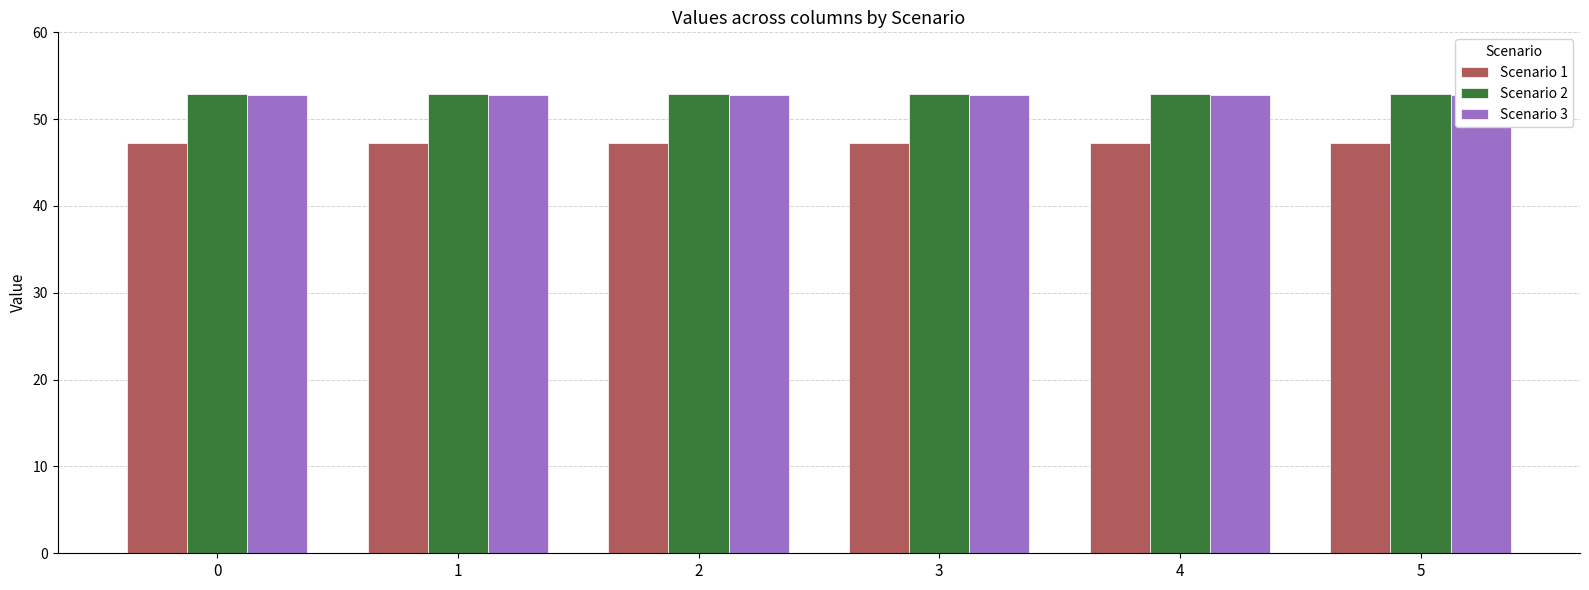

At 3, list the series in order from largest to smallest.

Scenario 2, Scenario 3, Scenario 1